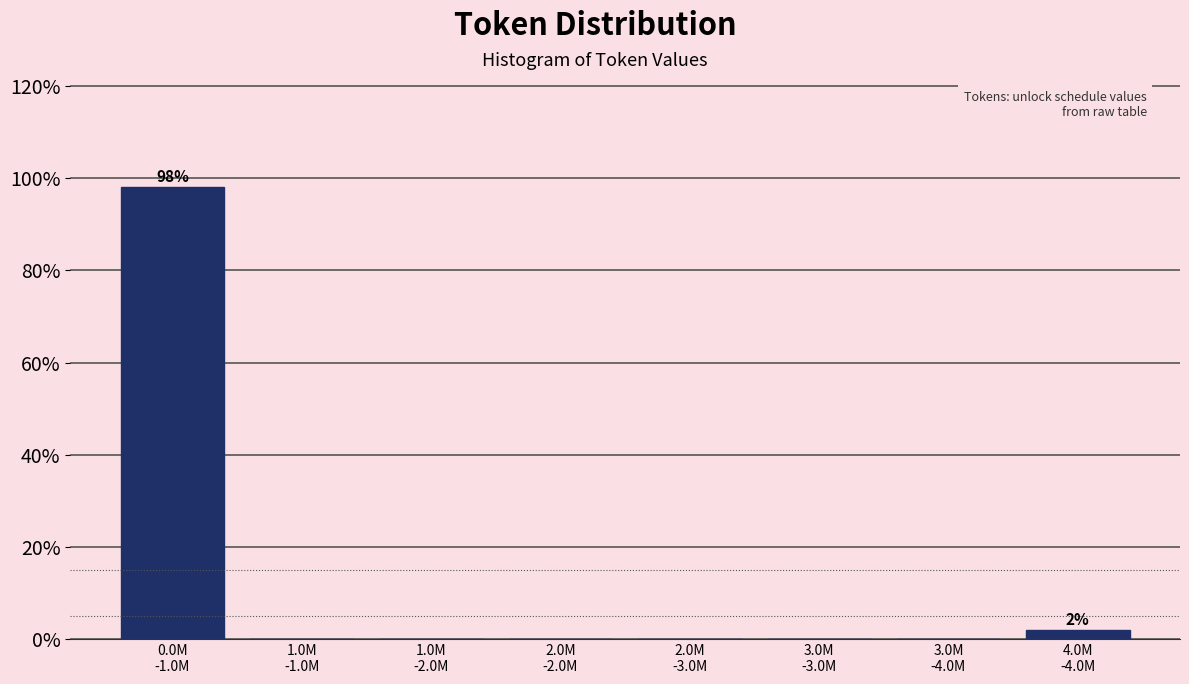

What is the sum of all values?

100.0